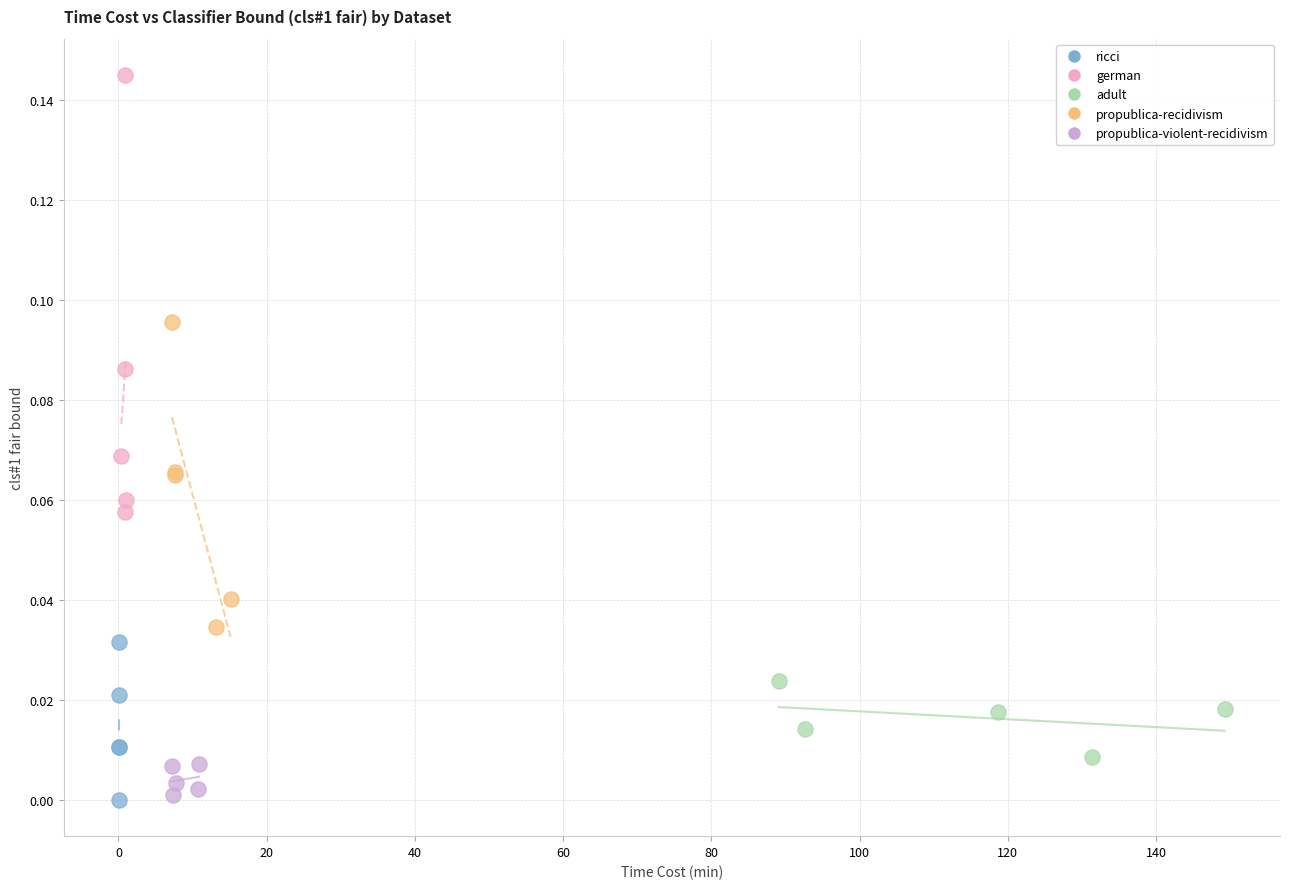

Which series has the widest spread of Y values?

german